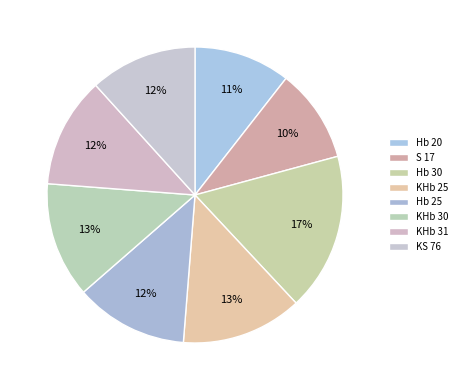

To the nearest percent, what percentage of the pie is Hb 25?

12%